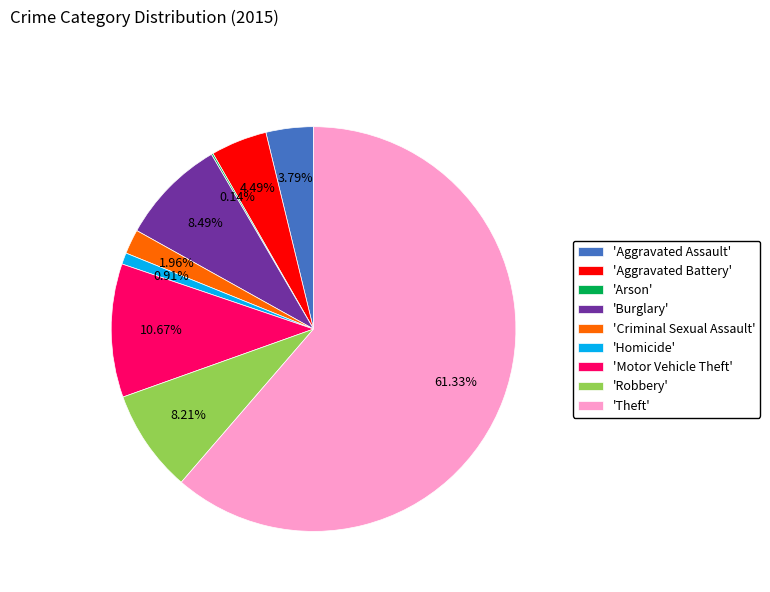

To the nearest percent, what is the difference between the largest and smallest slice percentages?

61%